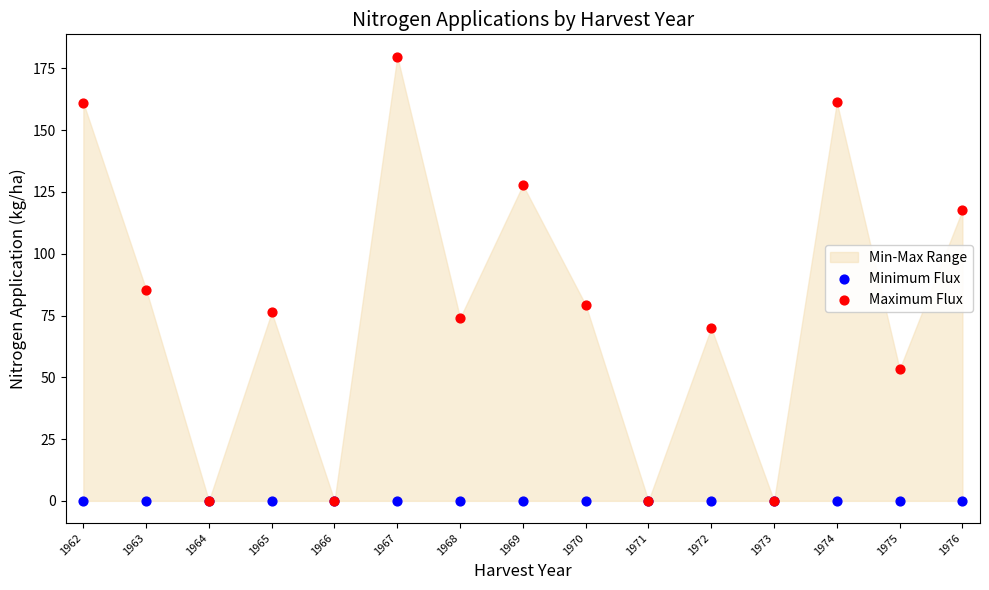

In the Maximum Flux series, what Y value is closest to 89?

85.5